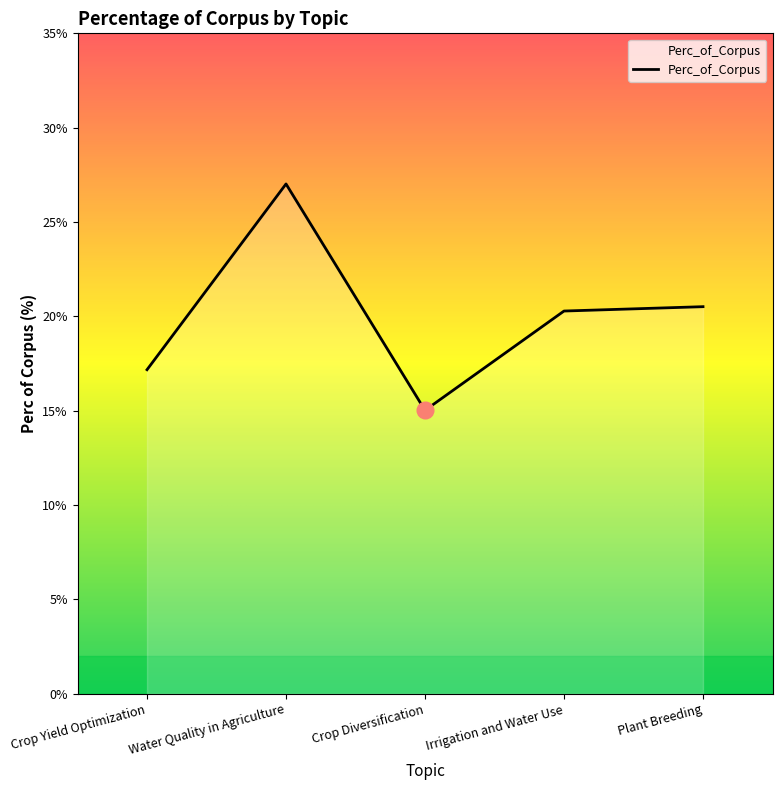

What is the sum of all values?

100.0